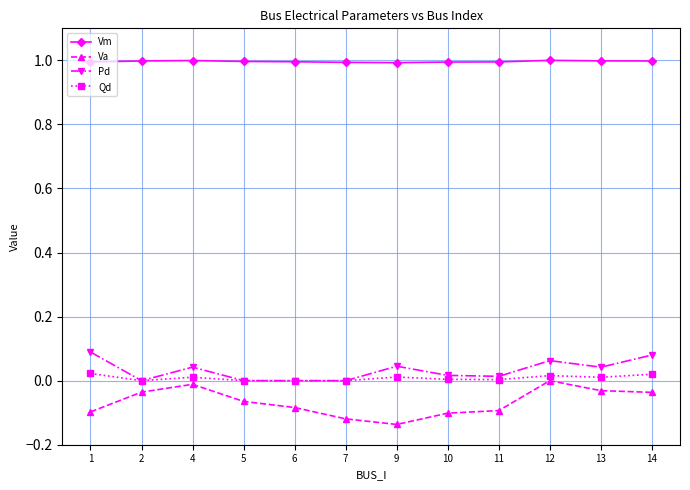

True or false: Va and Qd cross at least once.

False